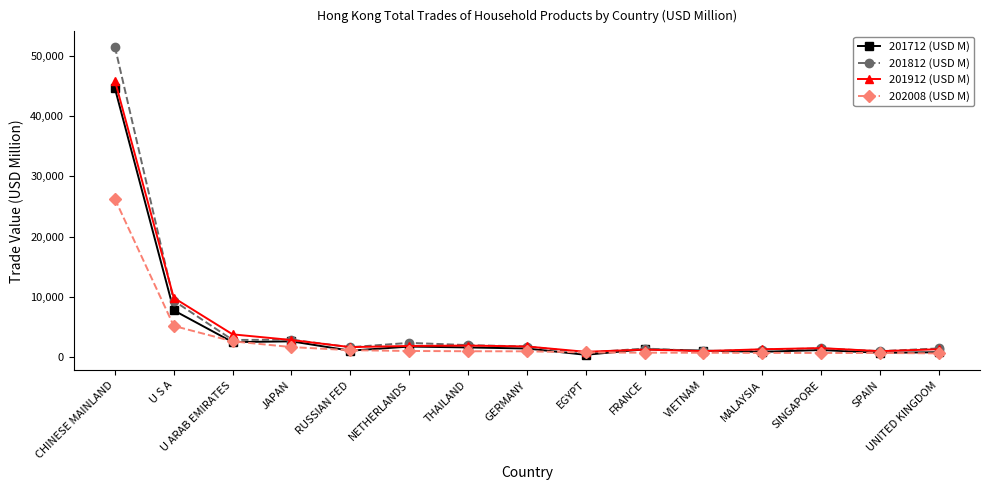

What is the difference between the 201812 (USD M) values at MALAYSIA and U ARAB EMIRATES?

1601.4